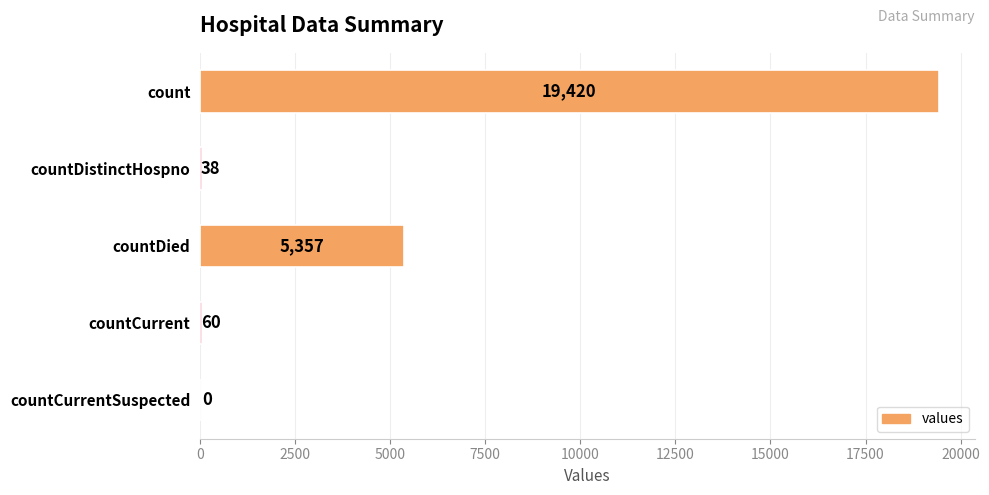

Count the number of data series in this chart.

1